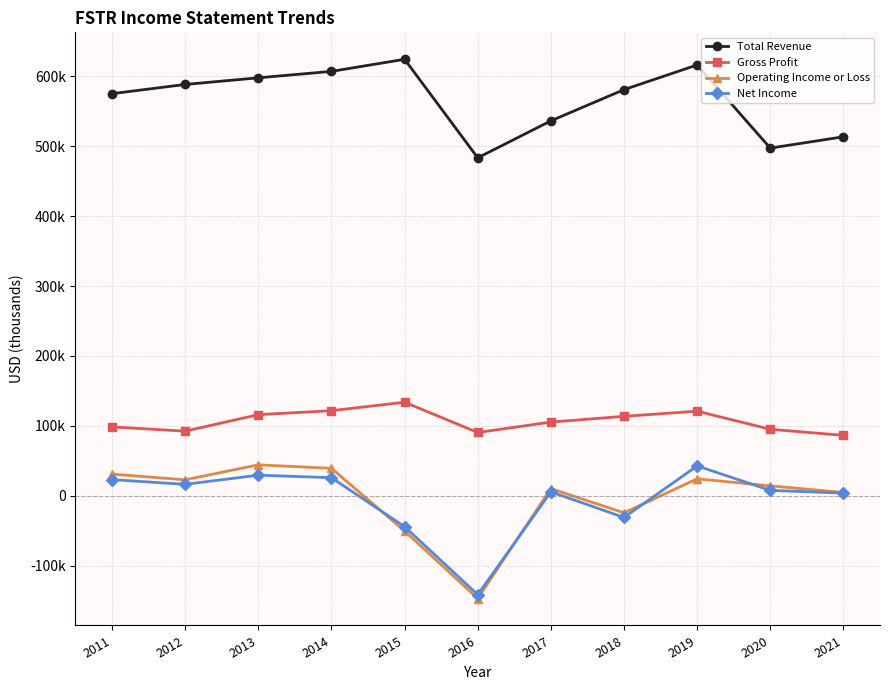

Reading left to right, transcribe all the data shown in this chart.

Total Revenue: 2011=575300	2012=588500	2013=598000	2014=607200	2015=624500	2016=483500	2017=536400	2018=581100	2019=616400	2020=497400	2021=513600
Gross Profit: 2011=98400	2012=92300	2013=115900	2014=121600	2015=133700	2016=90400	2017=105300	2018=113500	2019=120900	2020=95000	2021=86300
Operating Income or Loss: 2011=30800	2012=22700	2013=44100	2014=39100	2015=-50600	2016=-147200	2017=10100	2018=-24600	2019=24100	2020=14000	2021=4600
Net Income: 2011=22900	2012=16200	2013=29300	2014=25700	2015=-44400	2016=-141700	2017=5400	2018=-31200	2019=42600	2020=7600	2021=3600